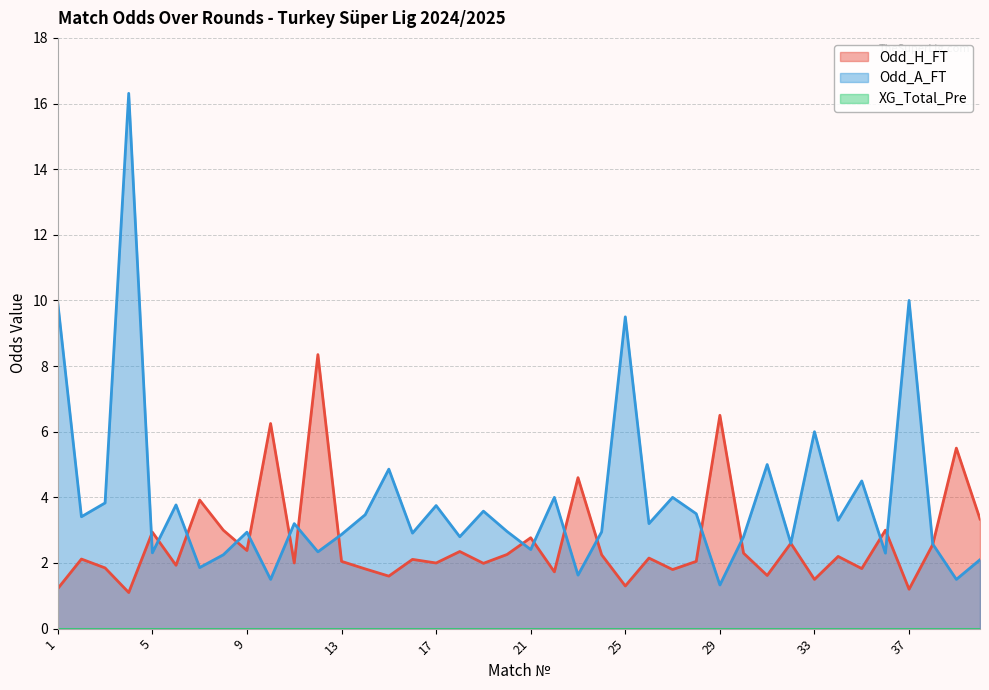

At which category is the sum across all series the highest?

4